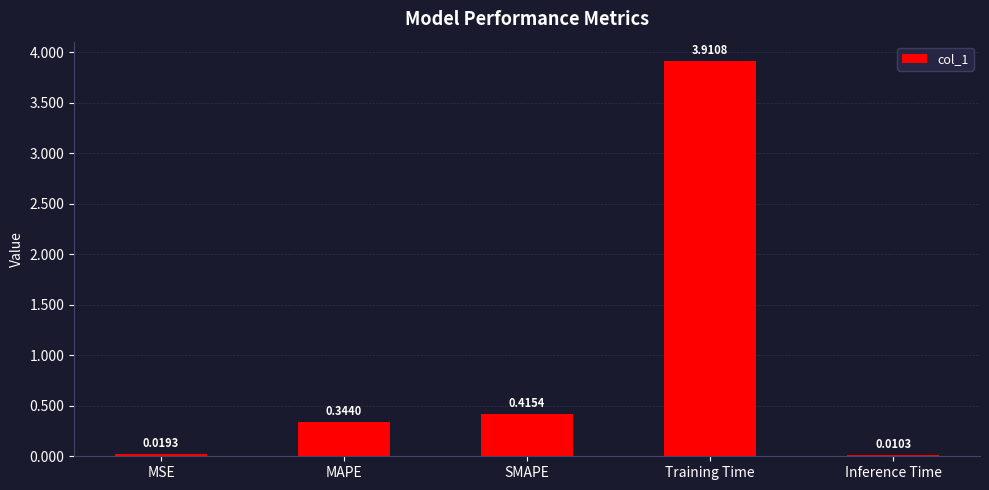

What is the sum of all values?

4.7